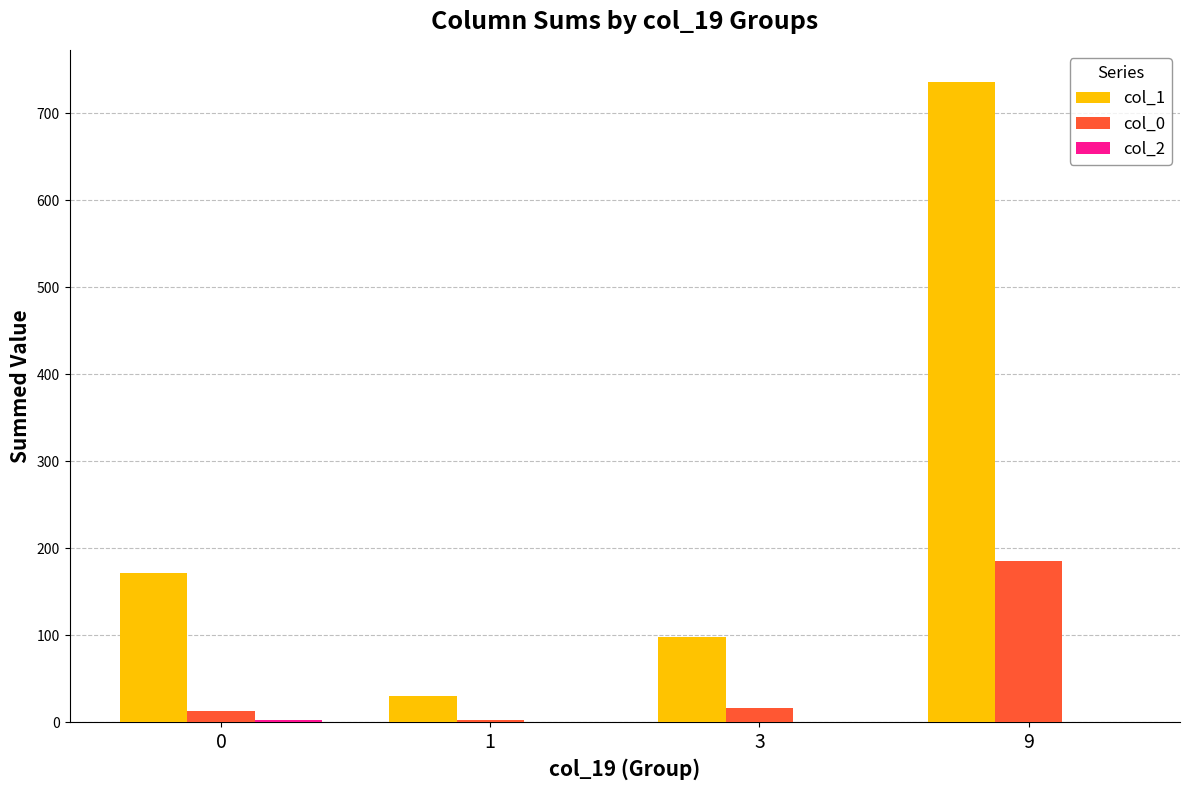

Which series has the largest total across all categories?

col_1